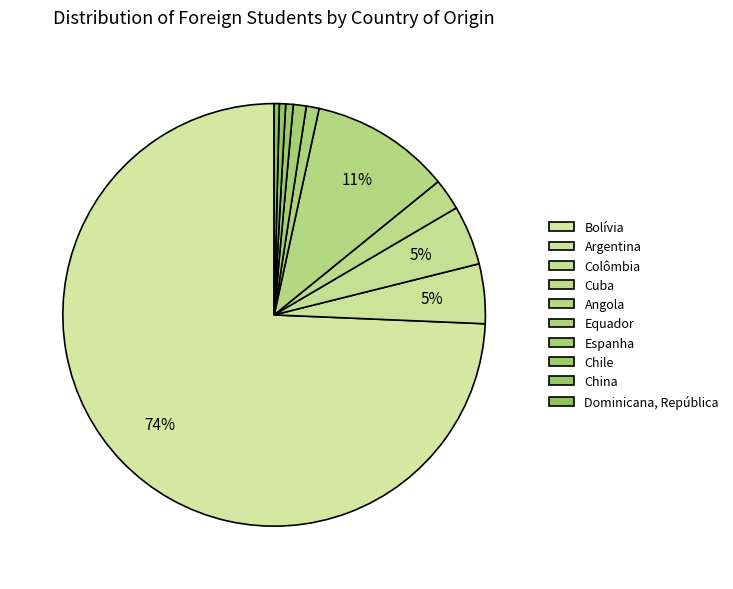

Does Argentina represent more than half of the total?

No